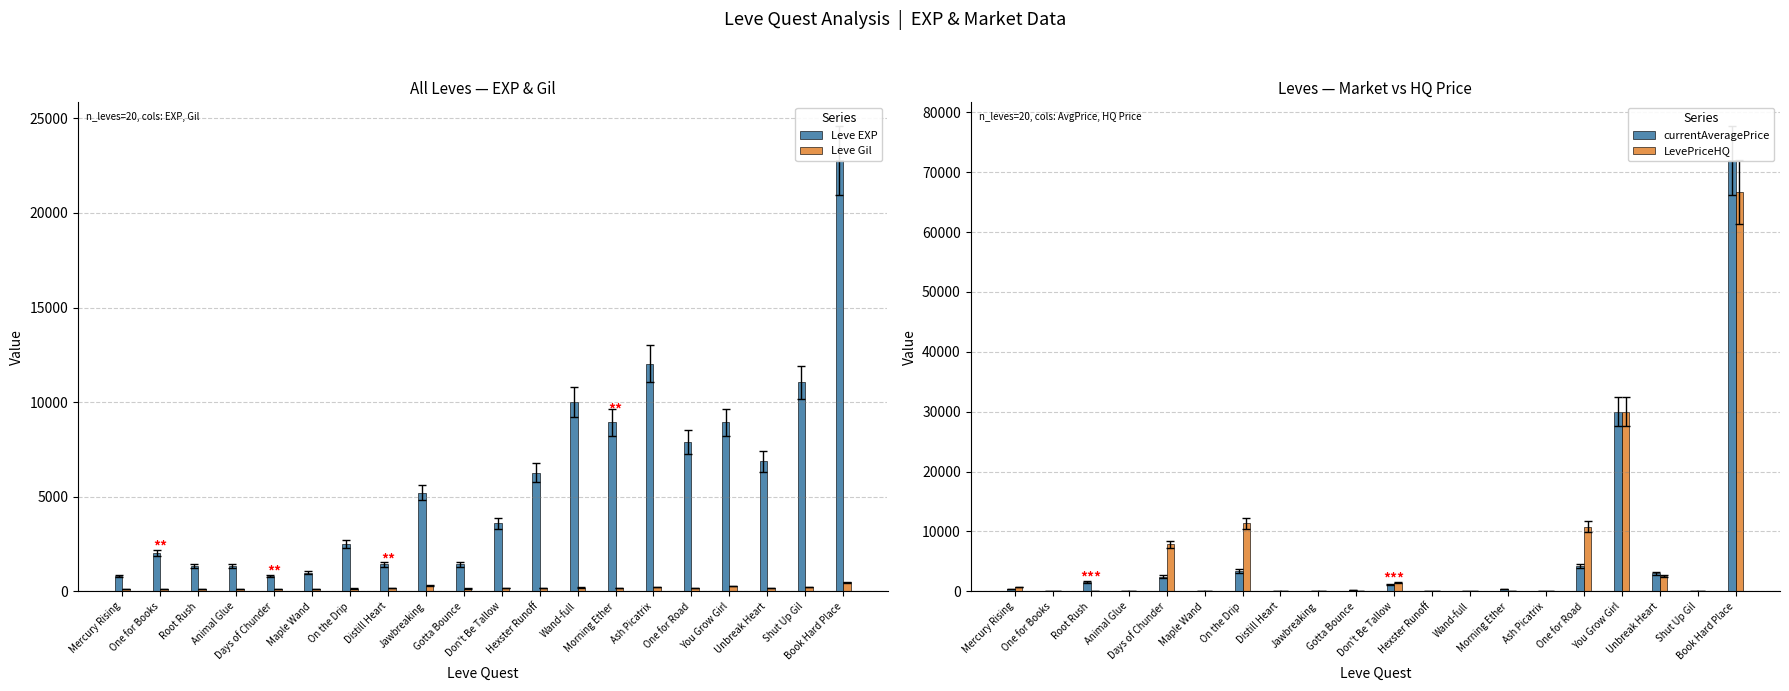

Reading left to right, transcribe all the data shown in this chart.

Leve EXP: Mercury Rising=800.0	One for Books=2040.0	Root Rush=1330.0	Animal Glue=1330.0	Days of Chunder=800.0	Maple Wand=980.0	On the Drip=2490.0	Distill Heart=1420.0	Jawbreaking=5220.0	Gotta Bounce=1420.0	Don't Be Tallow=3600.0	Hexster Runoff=6280.0	Wand-full=9990.0	Morning Ether=8930.0	Ash Picatrix=12030.0	One for Road=7880.0	You Grow Girl=8930.0	Unbreak Heart=6880.0	Shut Up Gil=11040.0	Book Hard Place=22790.0
Leve Gil: Mercury Rising=113.0	One for Books=114.0	Root Rush=114.0	Animal Glue=115.0	Days of Chunder=112.0	Maple Wand=112.0	On the Drip=139.0	Distill Heart=169.0	Jawbreaking=293.0	Gotta Bounce=140.0	Don't Be Tallow=170.0	Hexster Runoff=169.0	Wand-full=191.0	Morning Ether=169.0	Ash Picatrix=230.0	One for Road=168.0	You Grow Girl=284.0	Unbreak Heart=175.0	Shut Up Gil=230.0	Book Hard Place=468.0
currentAveragePrice: Mercury Rising=381.4	One for Books=0.0	Root Rush=1601.0	Animal Glue=0.0	Days of Chunder=2453.5	Maple Wand=0.0	On the Drip=3412.6	Distill Heart=96.2	Jawbreaking=0.0	Gotta Bounce=218.9	Don't Be Tallow=1135.2	Hexster Runoff=0.0	Wand-full=0.0	Morning Ether=401.5	Ash Picatrix=0.0	One for Road=4151.4	You Grow Girl=30000.0	Unbreak Heart=3001.8	Shut Up Gil=0.0	Book Hard Place=72007.6
LevePriceHQ: Mercury Rising=717.5	One for Books=0.0	Root Rush=0.0	Animal Glue=0.0	Days of Chunder=7849.0	Maple Wand=0.0	On the Drip=11400.0	Distill Heart=95.7	Jawbreaking=0.0	Gotta Bounce=0.0	Don't Be Tallow=1437.0	Hexster Runoff=0.0	Wand-full=0.0	Morning Ether=0.0	Ash Picatrix=0.0	One for Road=10799.8	You Grow Girl=30000.0	Unbreak Heart=2580.1	Shut Up Gil=0.0	Book Hard Place=66666.7